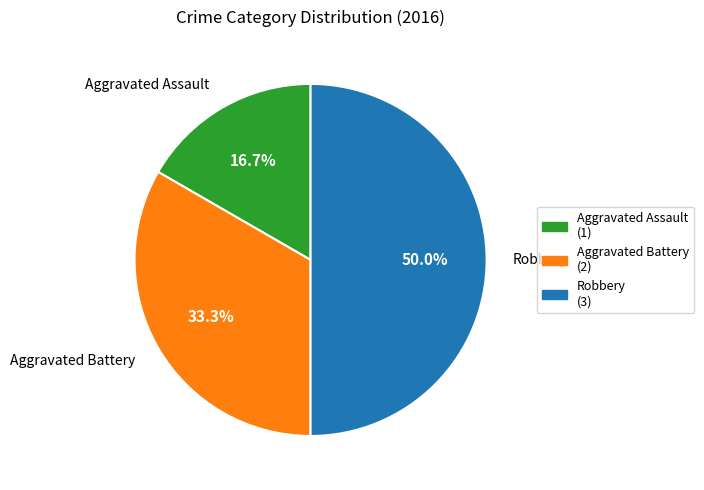

To the nearest percent, what is the combined percentage of Aggravated Assault and Robbery?

67%